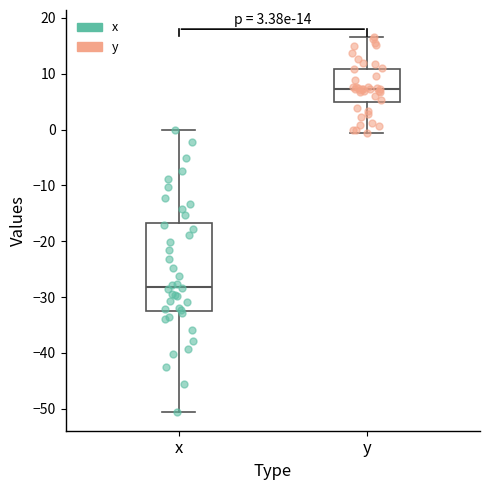

Which box has the lowest median line?

x